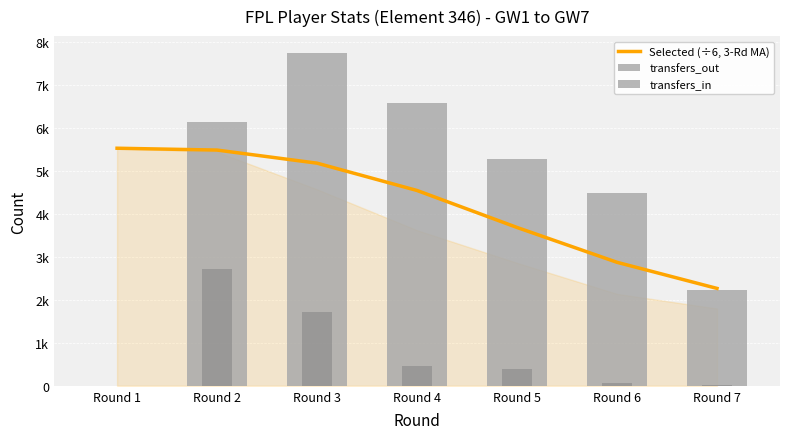

Is the value of transfers_out at Round 5 greater than the value of transfers_in at Round 3?

Yes